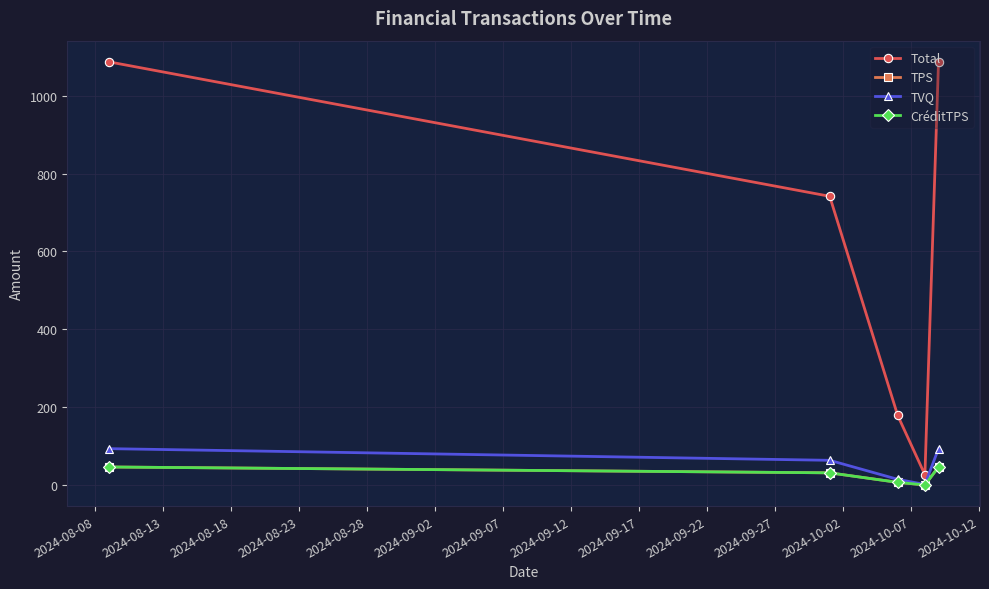

Is this an area chart (filled region under the line)?

No